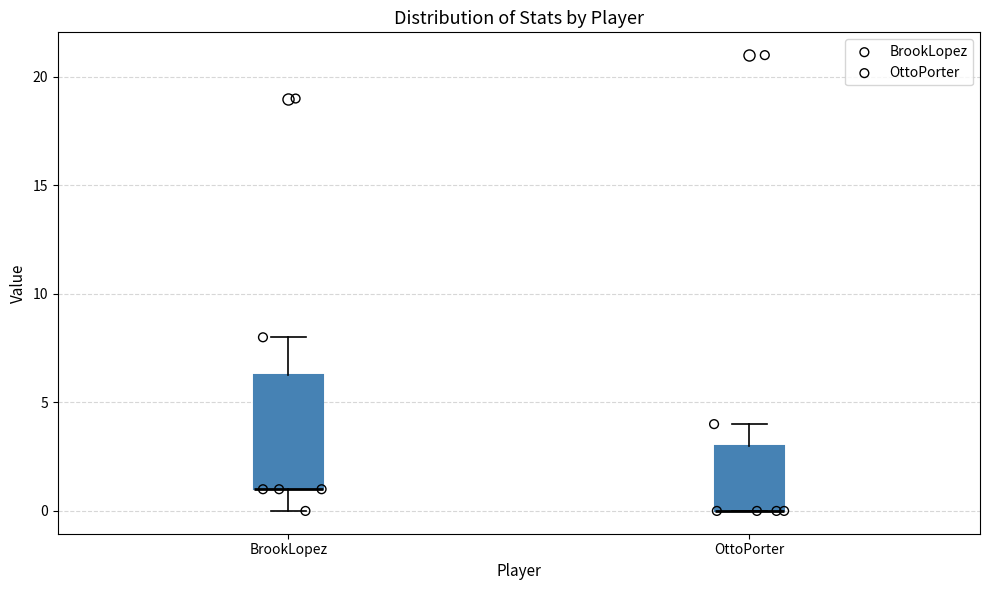

Reading left to right, read every box against the y-axis: the position of its median line, the range the box covers, and the ends of its whiskers. The values are not printed on the chart, so give them approximately, as read against the axis.

BrookLopez: median 1.0 (drawn on the box's lower edge), box 1.0 to 6.5, whiskers 0.0 to 8.0
OttoPorter: median 0.0 (drawn on the box's lower edge), box 0.0 to 3.0, whiskers 0.0 to 4.0